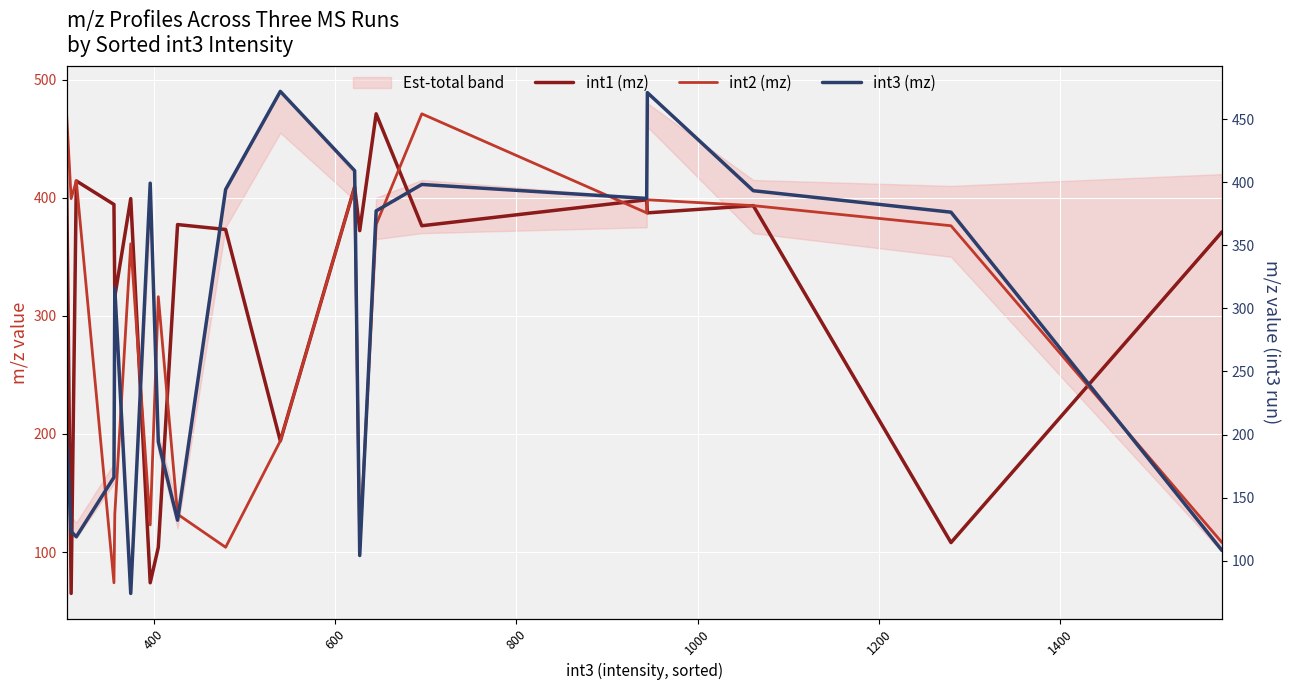

What is the highest value of the int3 (mz) series?

472.0